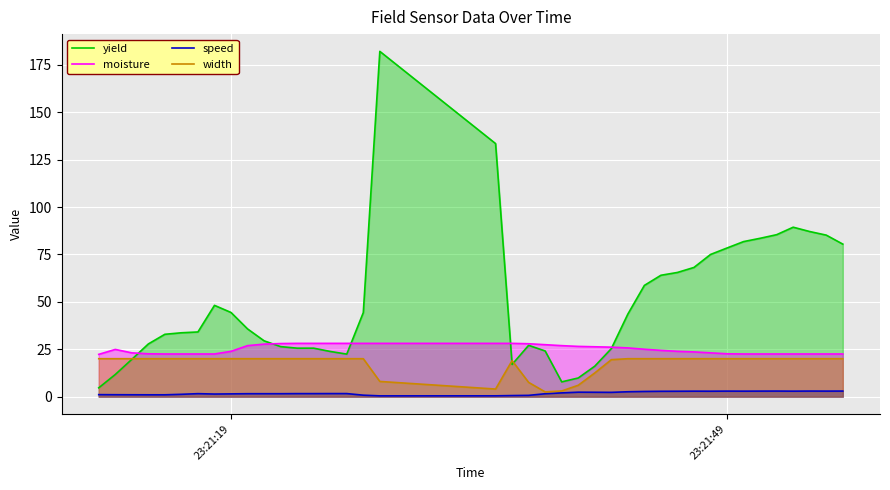

True or false: yield and moisture cross at least once.

True